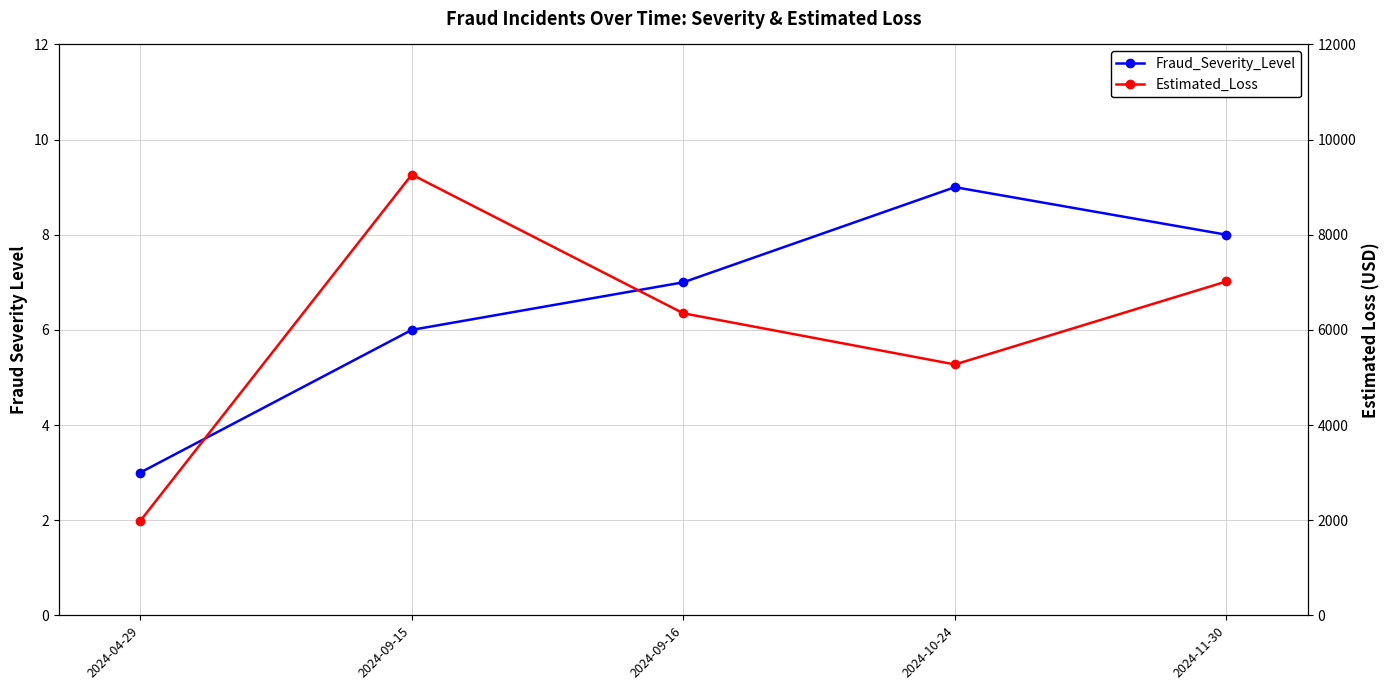

True or false: Fraud_Severity_Level has a value of 3 at 2024-09-15.

False